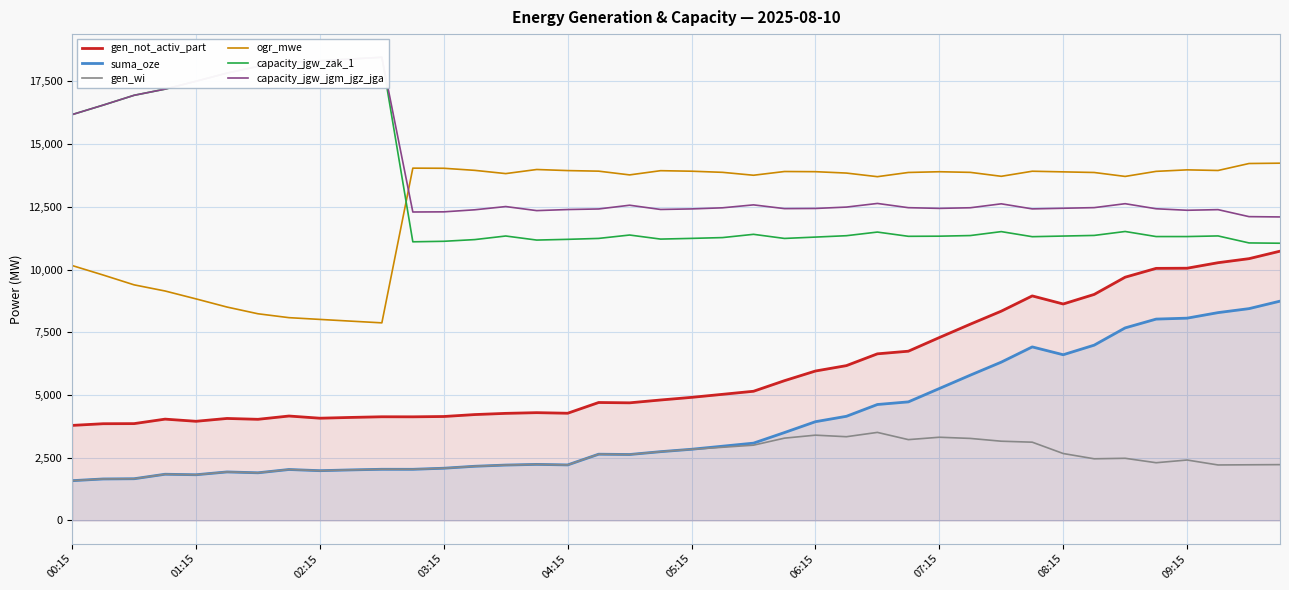

How many values in the ogr_mwe series are below 13875?

20